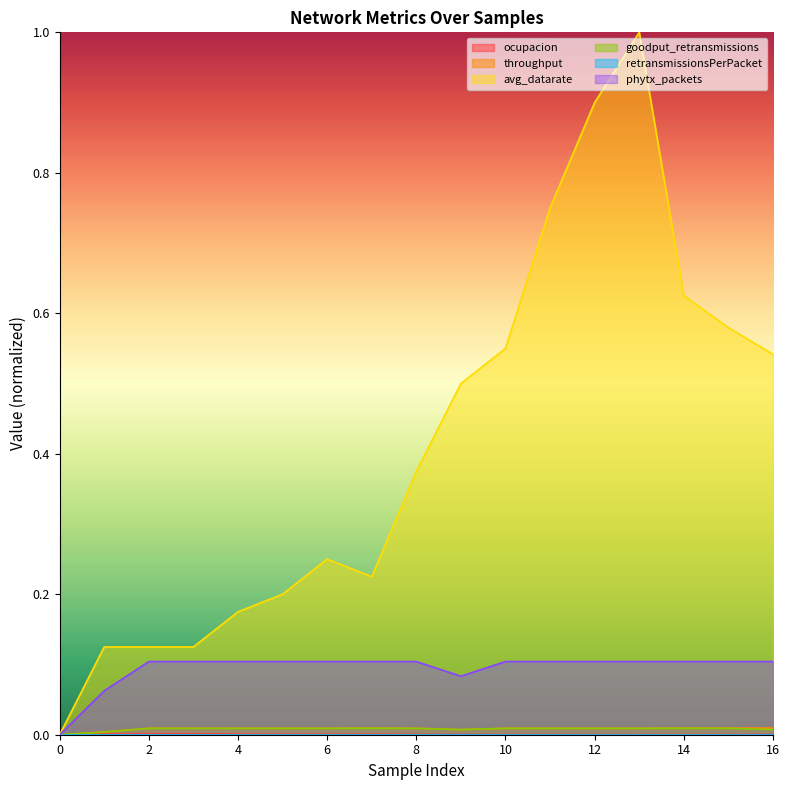

Does the chart have visible grid lines?

No